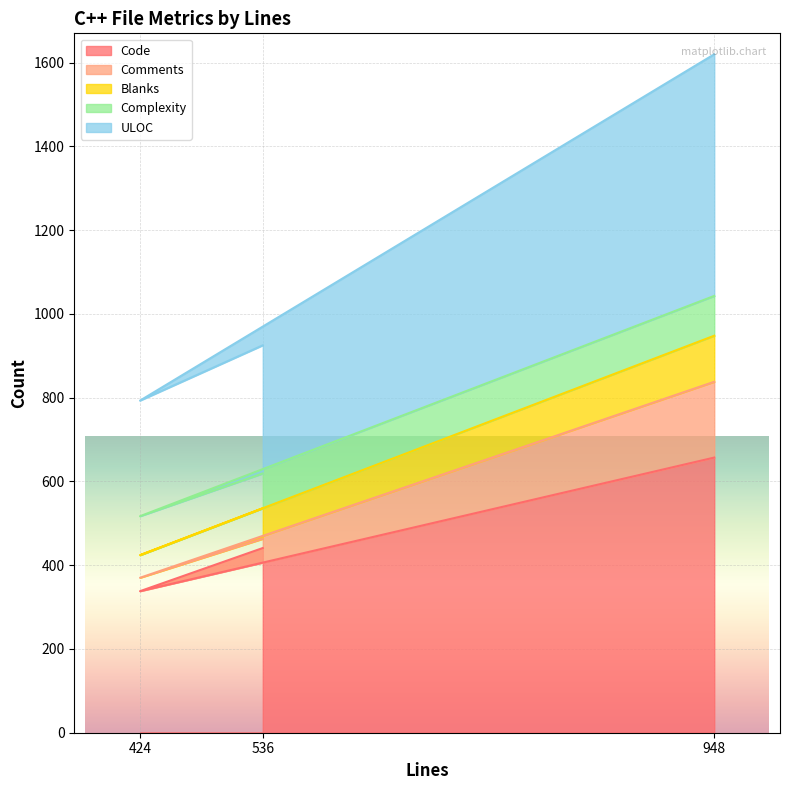

What is the difference between the ULOC values at 536 and 424?

132